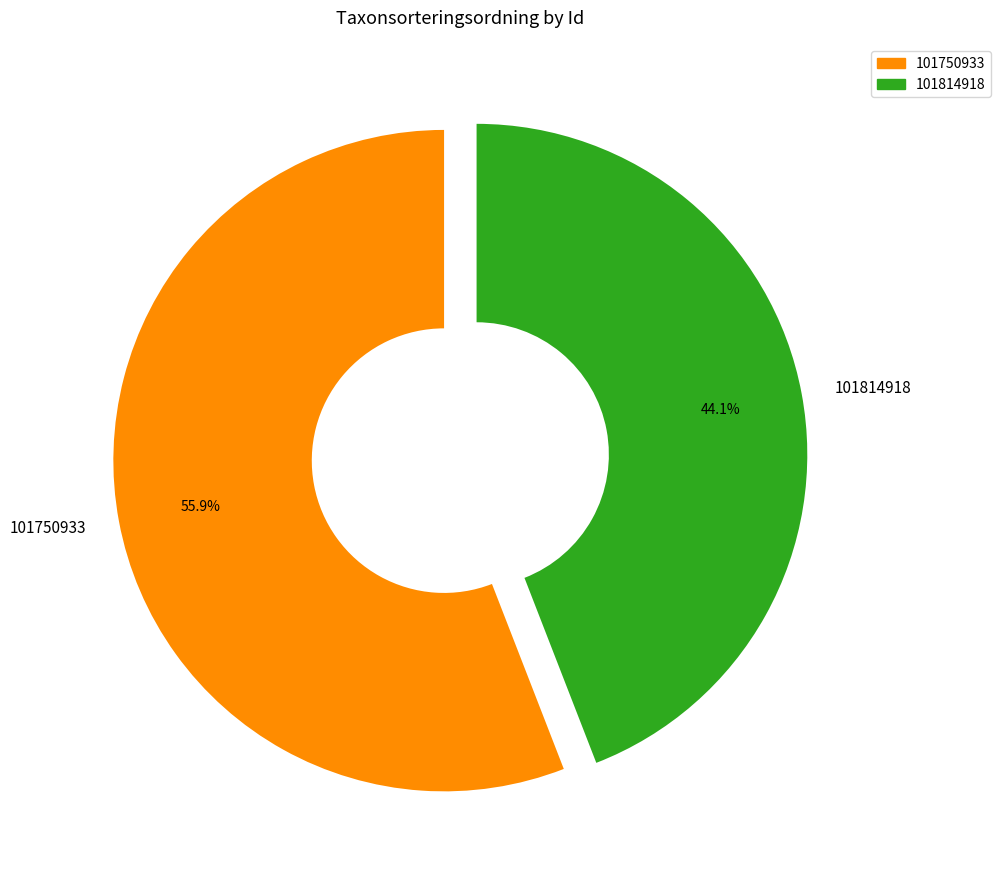

Approximately how many times larger is the value at 101750933 compared to 101814918?

1.3